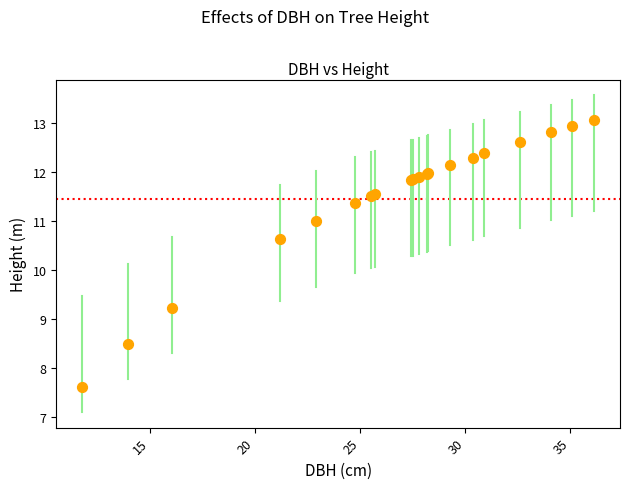

What Y value in the scatter plot is closest to 10?

10.6